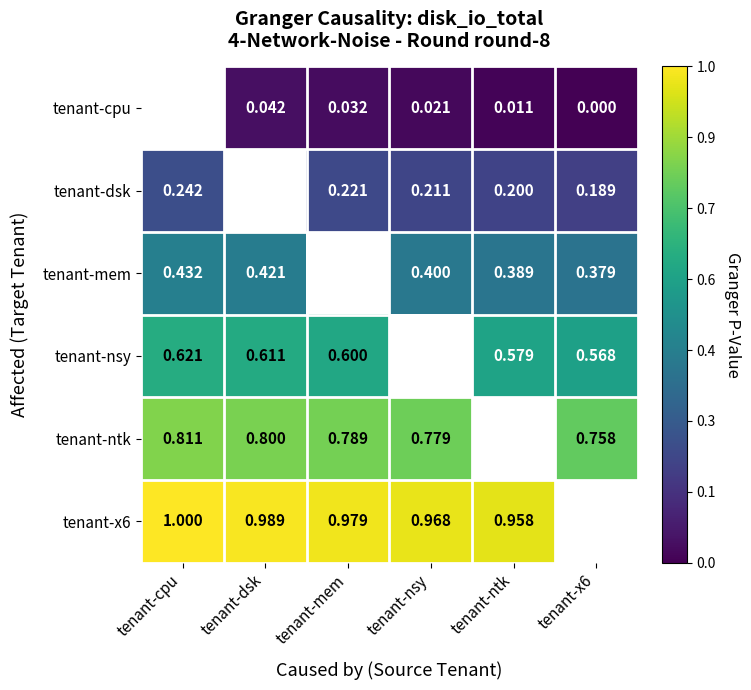

Is the value of tenant-mem at tenant-ntk greater than the value of tenant-ntk at tenant-nsy?

No